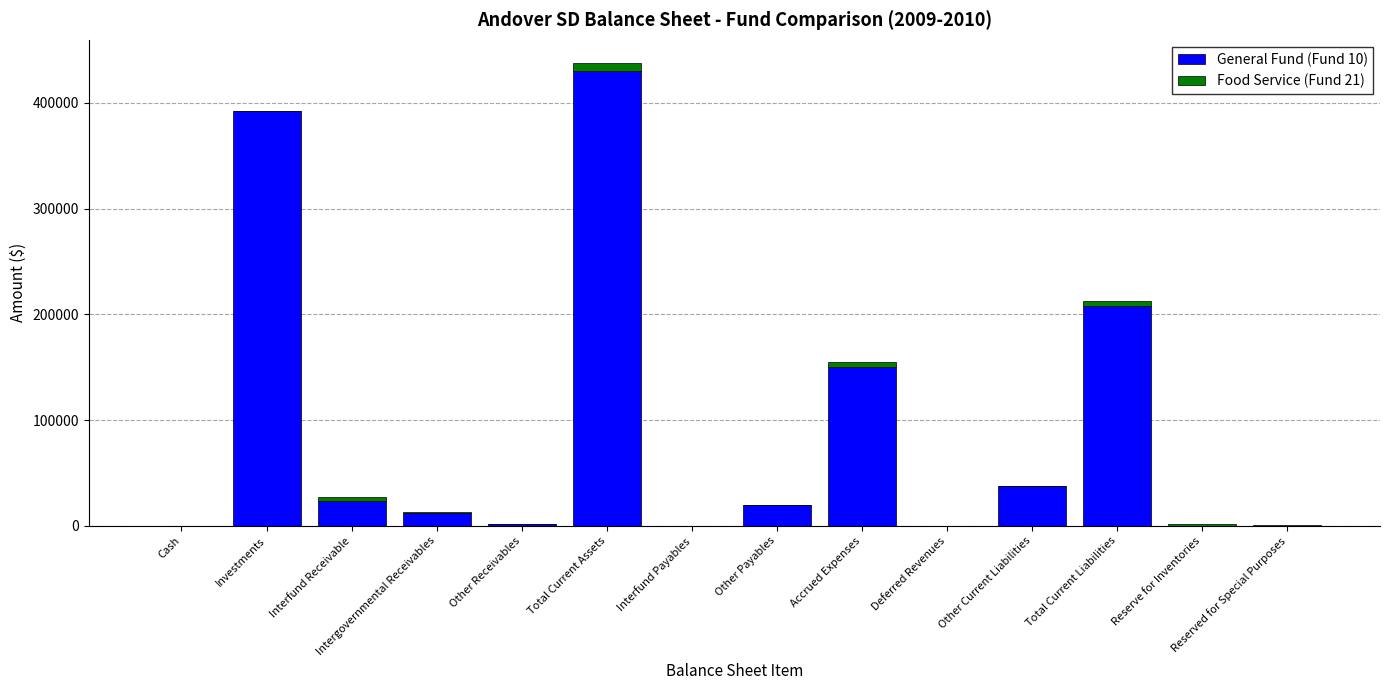

Does the chart contain stacked bars?

Yes